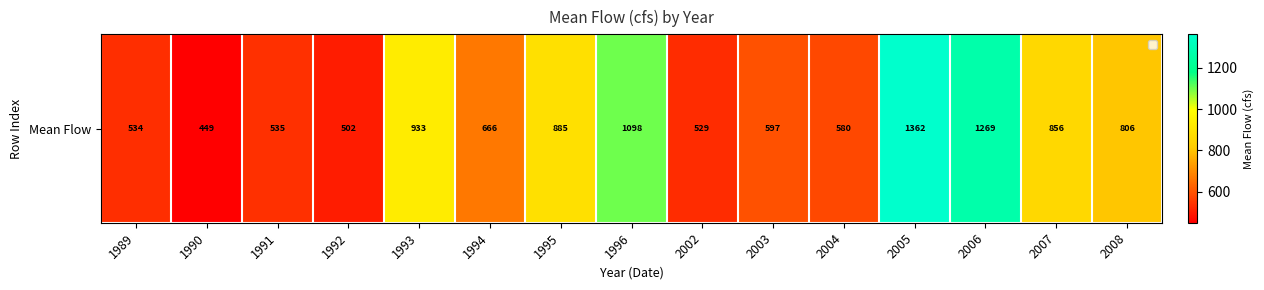

True or false: the data shows 1294.6 at 2007.

False